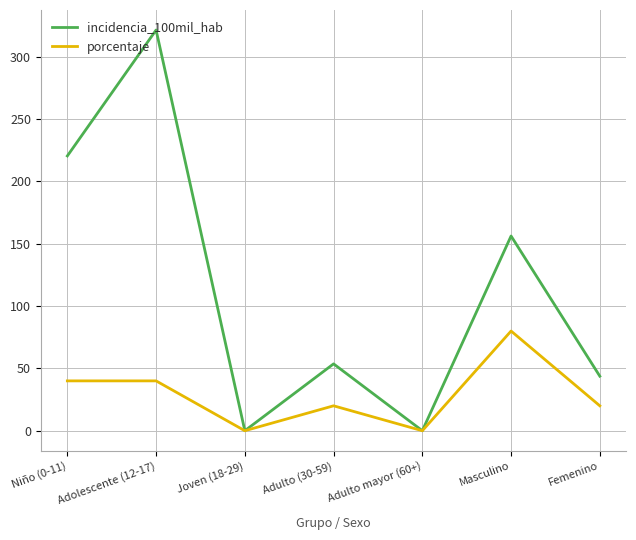

What is the difference between the highest and lowest values at Niño (0-11)?

180.5